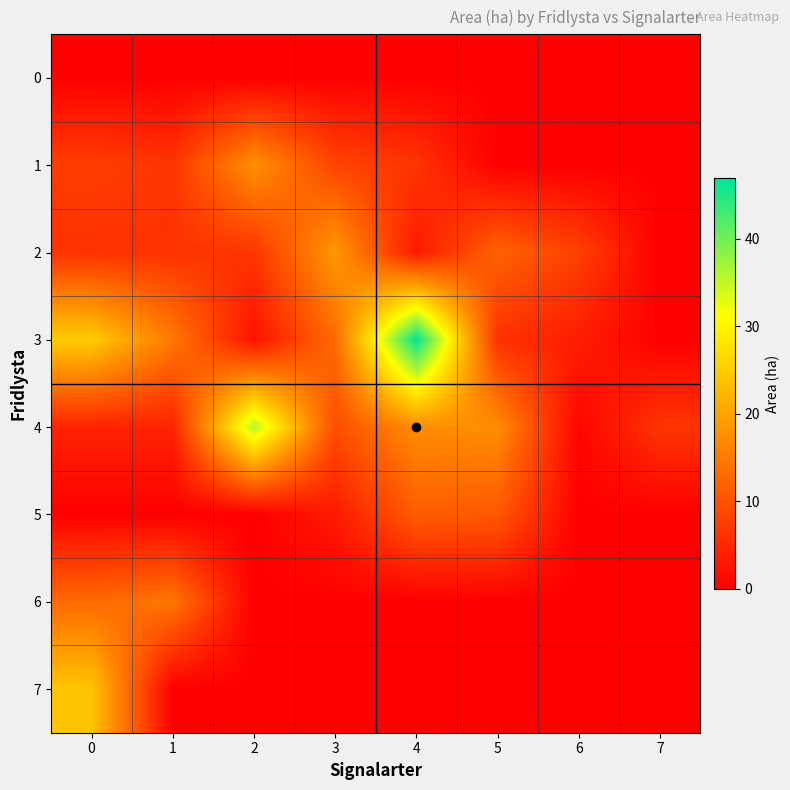

Which series has the largest total across all categories?

3